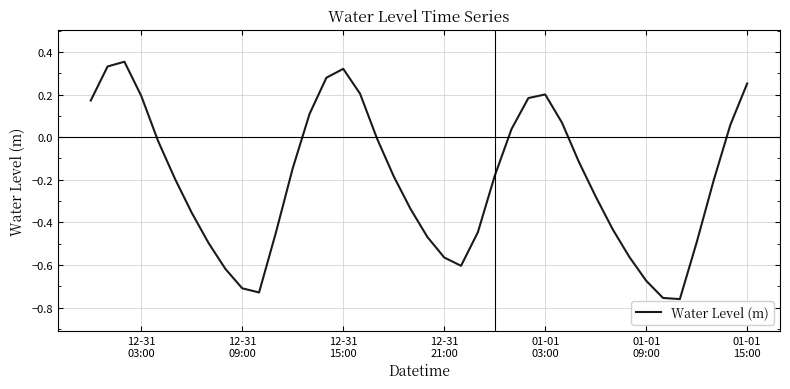

What is the difference between the maximum and minimum values?

1.1